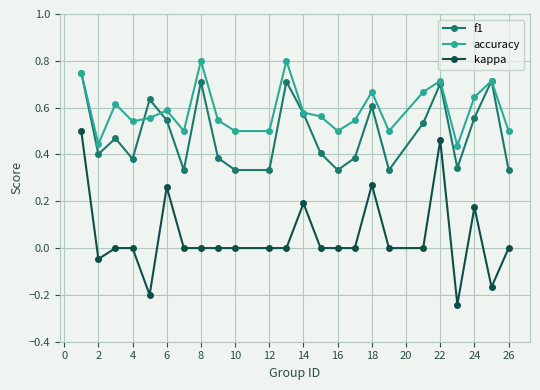

True or false: kappa and f1 intersect in this chart.

False